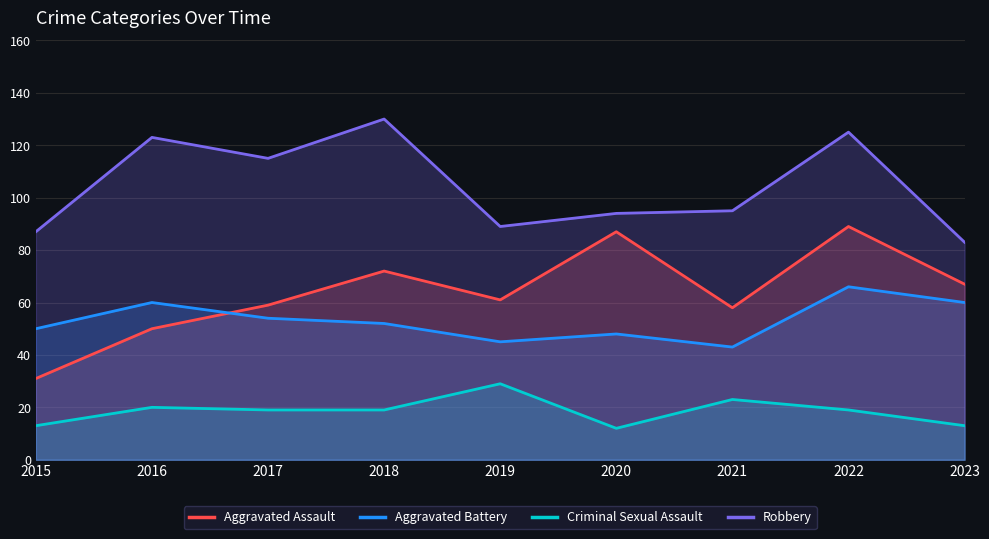

How many categories are shown in the chart?

9